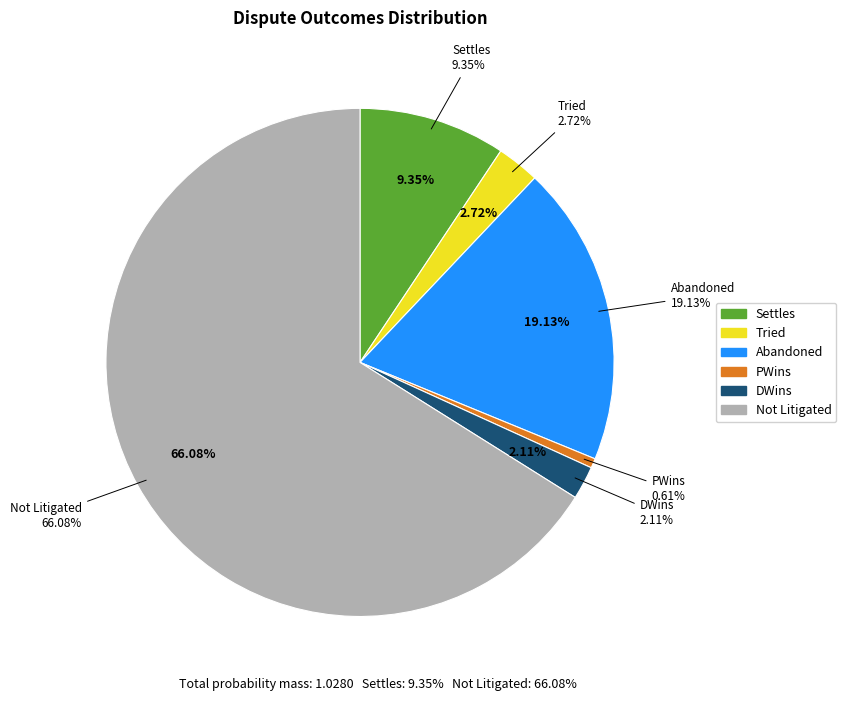

To the nearest percent, what percentage of the pie is DWins?

2%